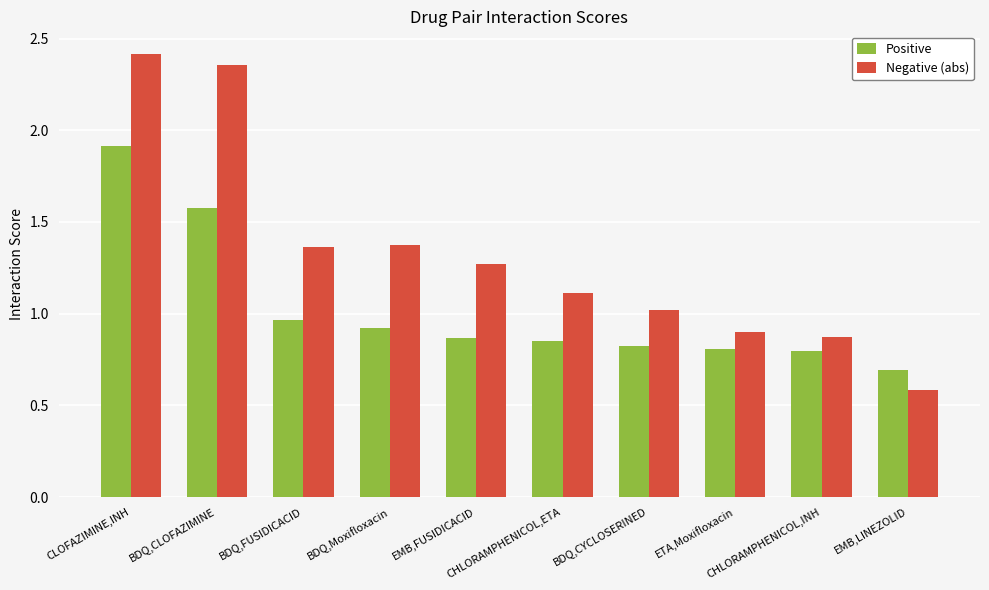

Is the value of Negative (abs) at EMB,FUSIDICACID greater than the value of Positive at ETA,Moxifloxacin?

Yes